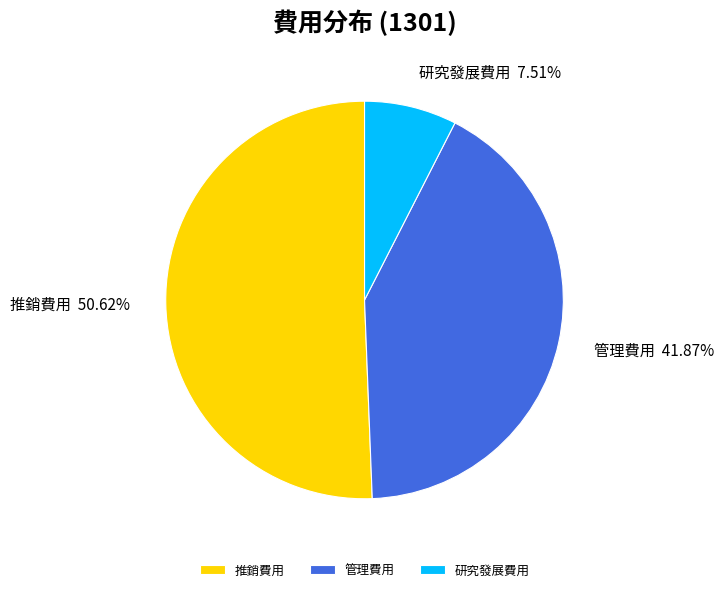

To the nearest percent, what is the combined percentage of 管理費用 and 研究發展費用?

49%